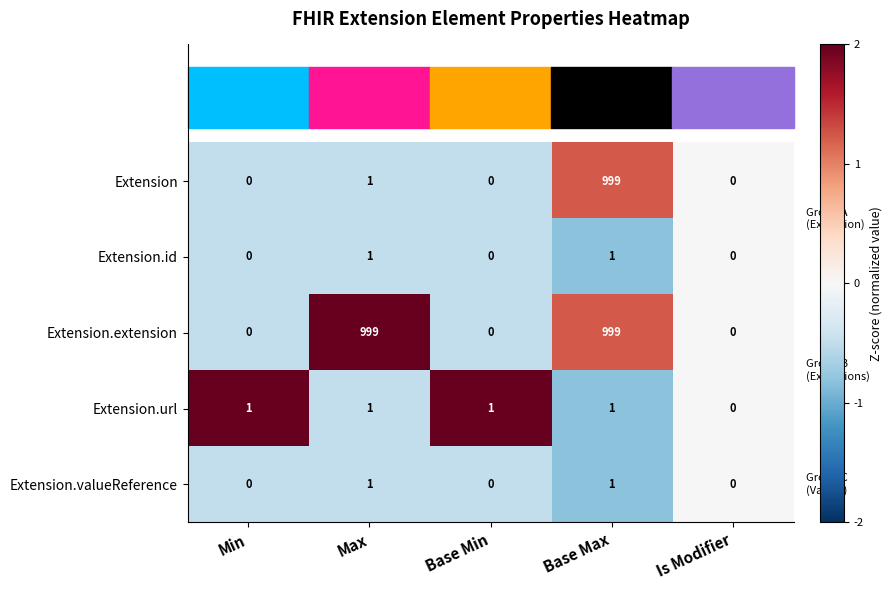

Which series has the largest total across all categories?

Extension.extension